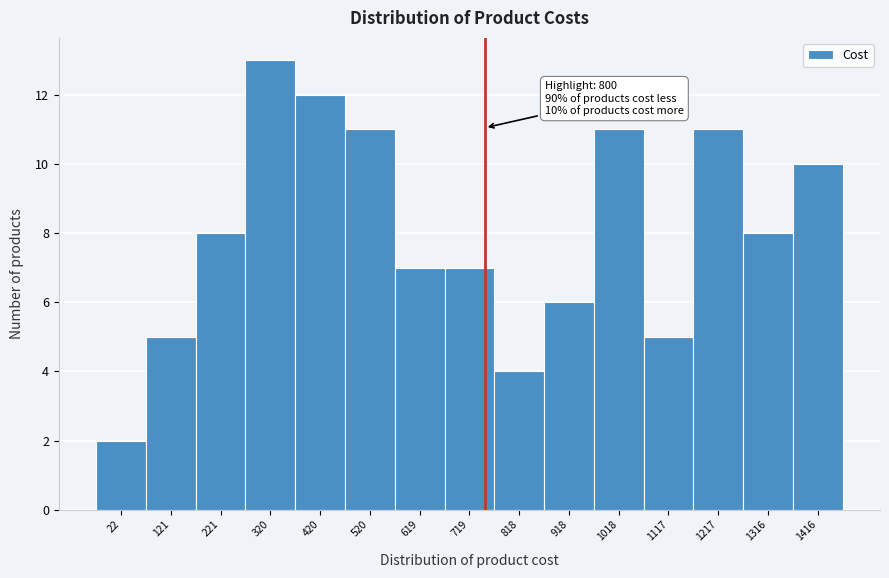

Reading left to right, what are all the values shown in this chart?

22=2	121=5	221=8	320=13	420=12	520=11	619=7	719=7	818=4	918=6	1018=11	1117=5	1217=11	1316=8	1416=10